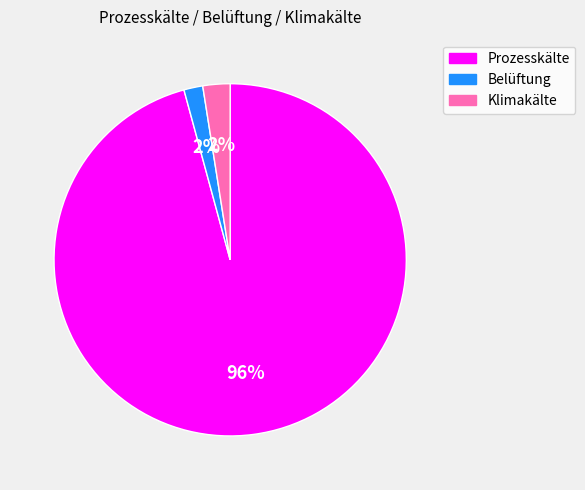

Is the sum of Klimakälte and Prozesskälte greater than half?

Yes